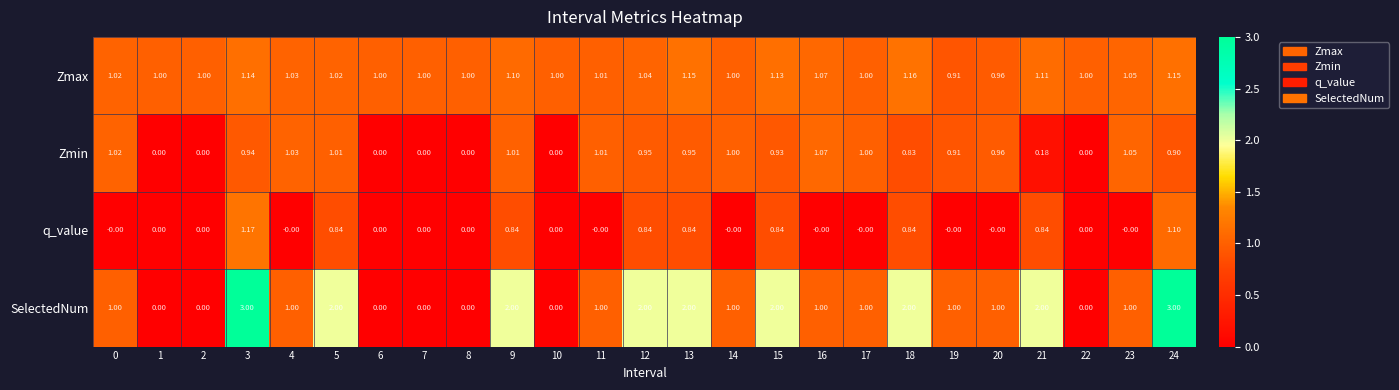

What is the total value across all series at 12?

4.8